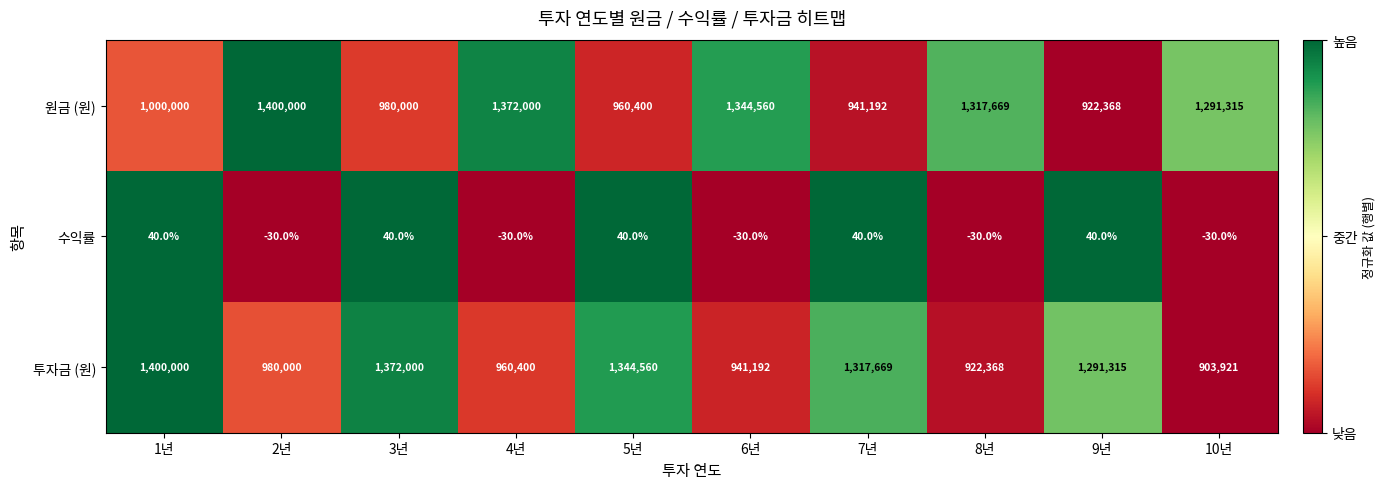

True or false: 수익률 has a value of -30 at 8년.

True